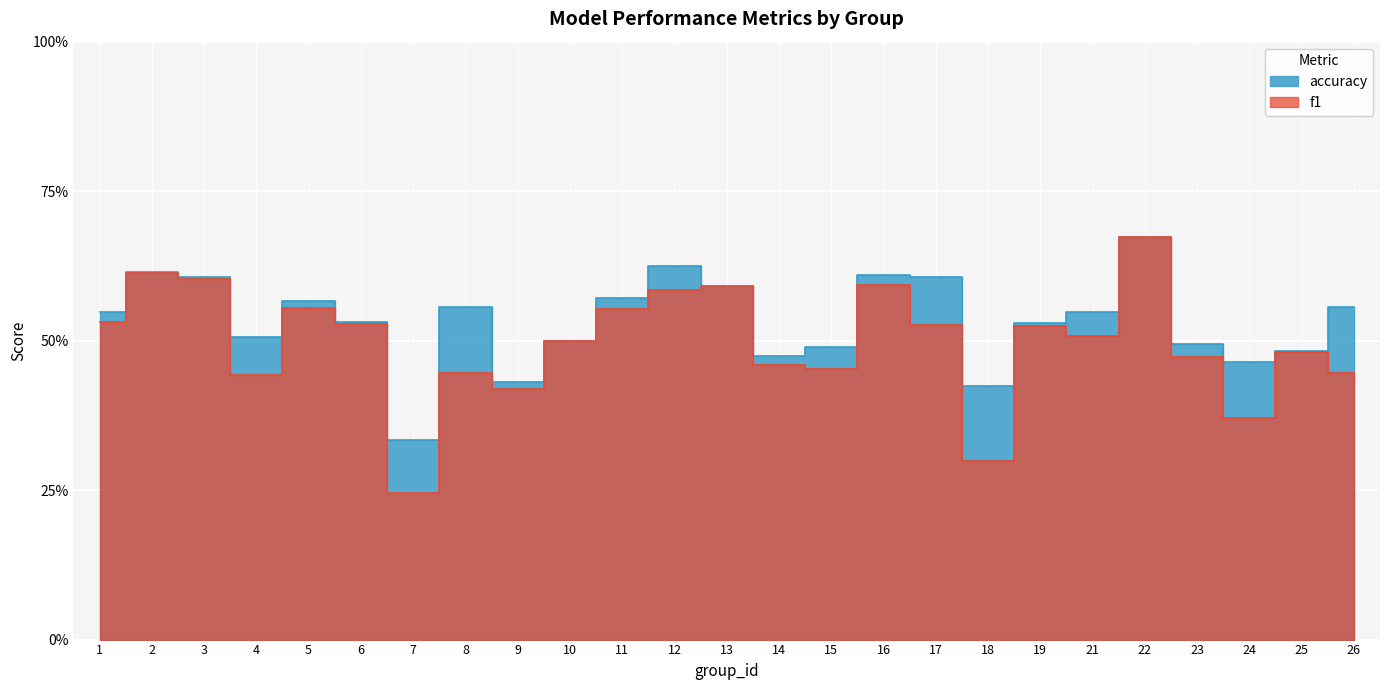

What is the difference between the accuracy values at 7 and 24?

0.1